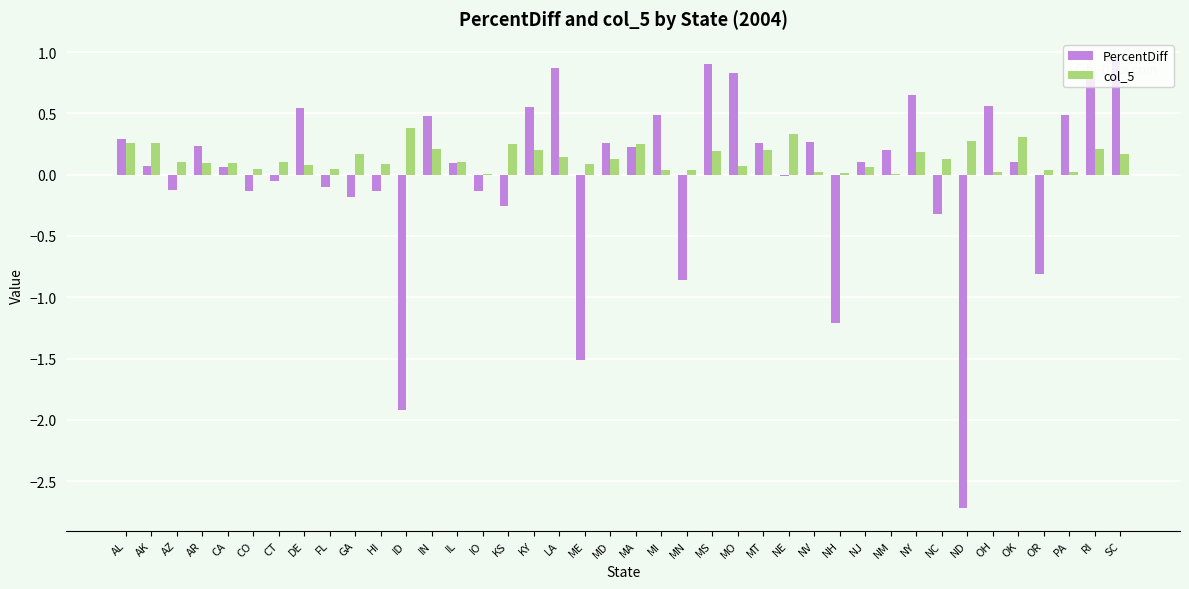

The value of col_5 at DE is 0.1. True or false?

True